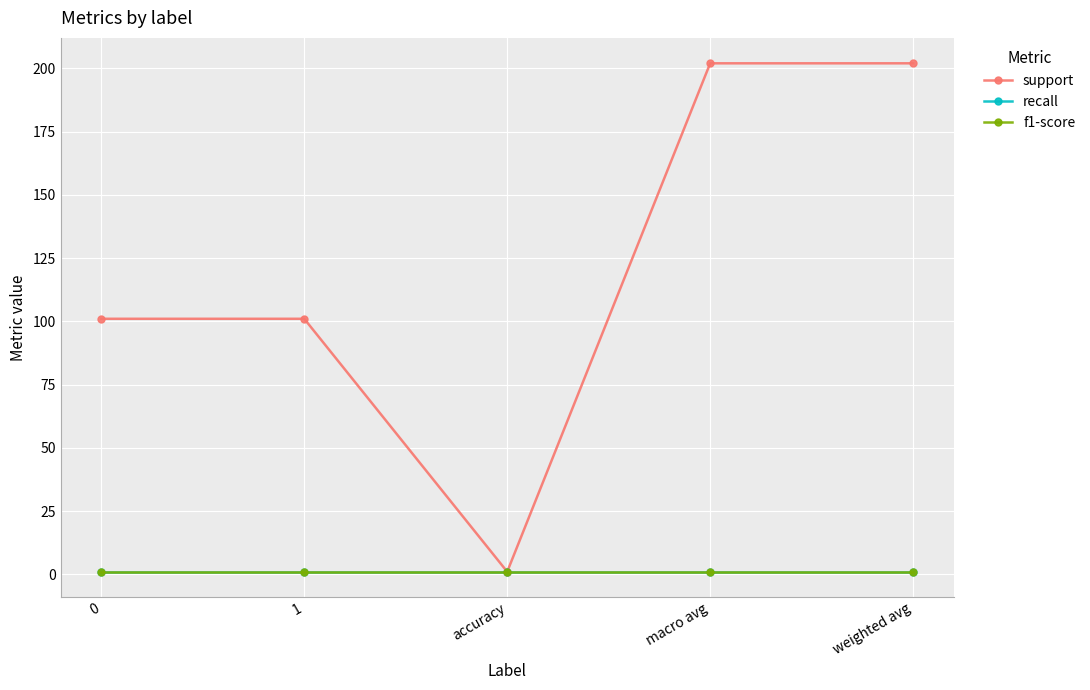

The value of support at 0 is 157. True or false?

False